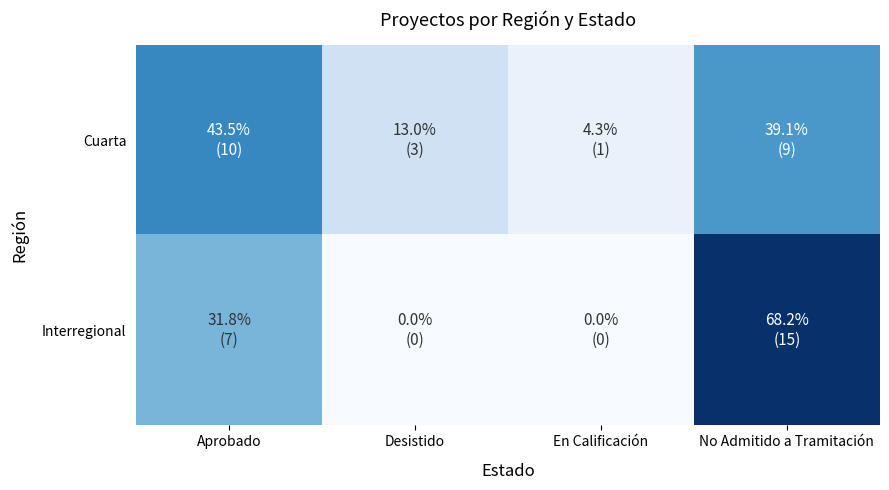

Between Aprobado and No Admitido a Tramitación, which is larger?

Aprobado